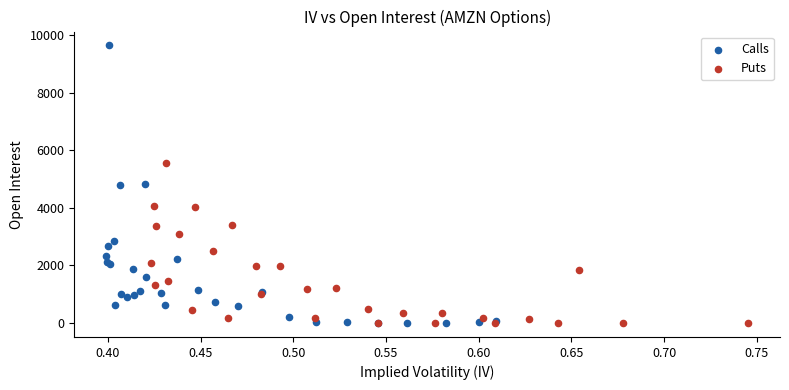

Which series reaches the maximum Y coordinate?

Calls